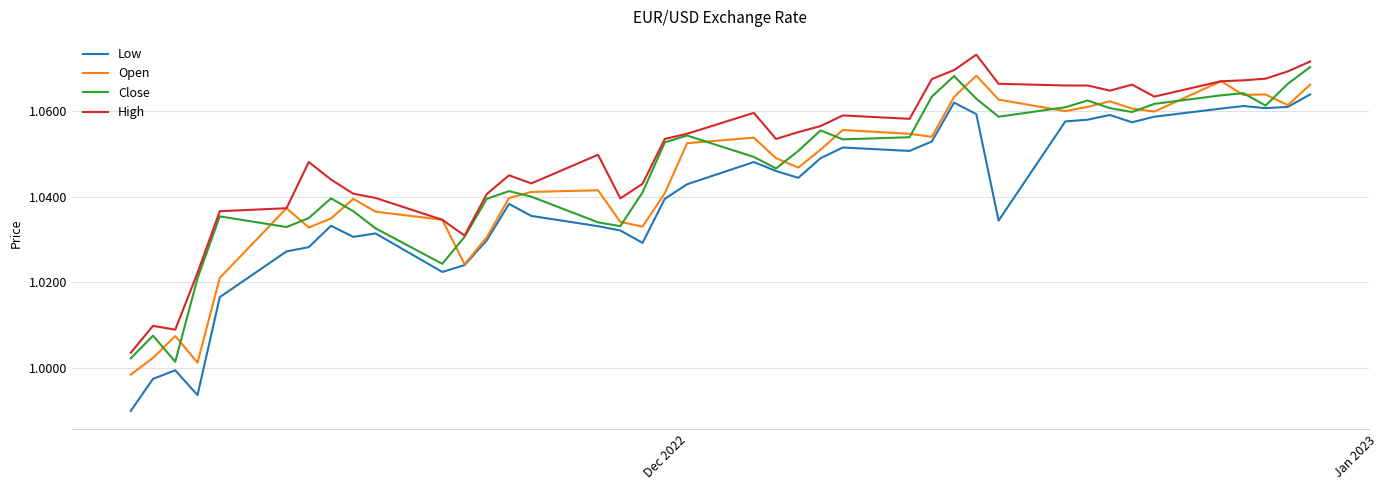

Which series has the widest spread of values?

Low